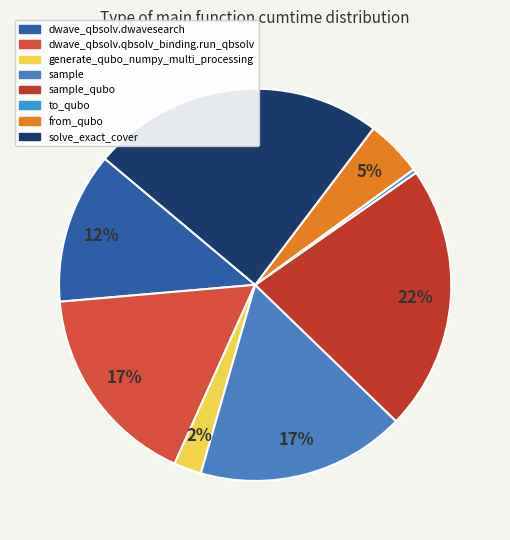

To the nearest percent, what percentage of the pie is sample?

17%